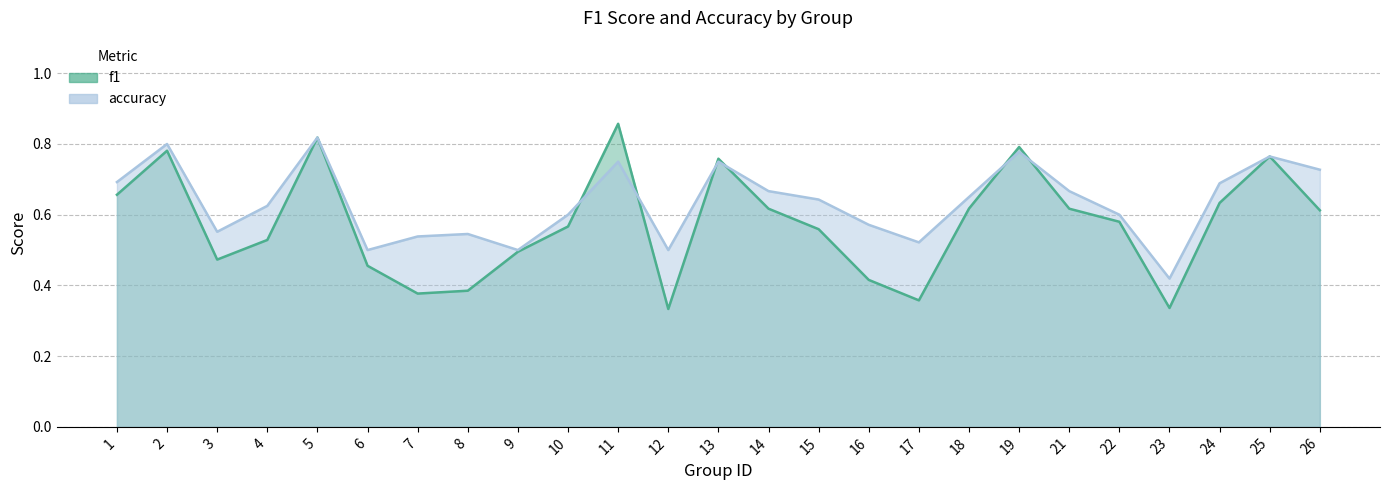

Which series has the widest spread of values?

f1